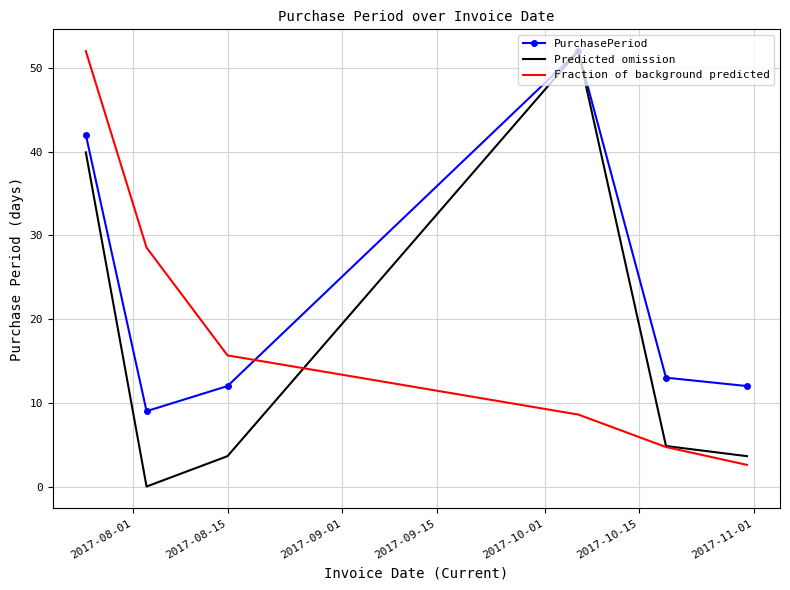

What is the minimum value for PurchasePeriod?

9.0